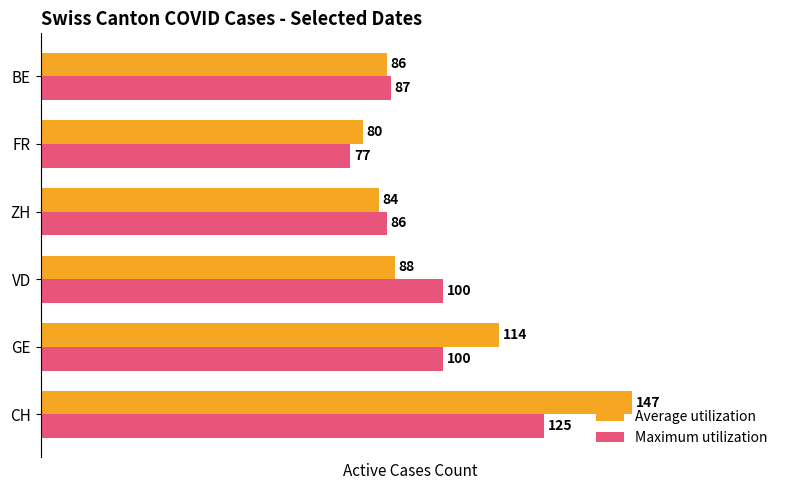

Rank the series by their average value, from highest to lowest.

Average utilization, Maximum utilization